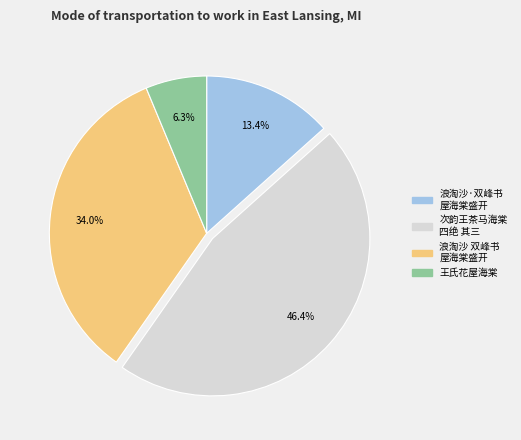

Is there any slice that represents more than half of the pie?

No